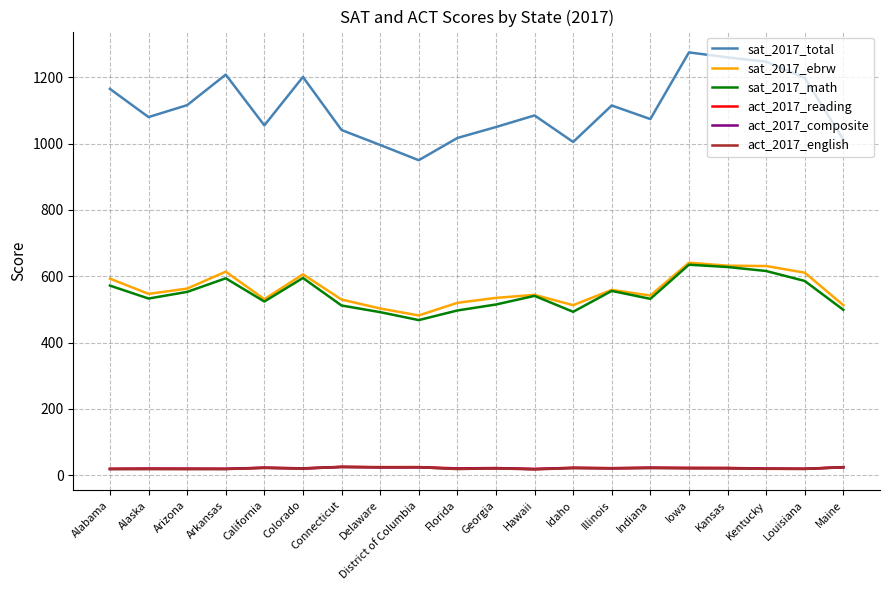

What is the highest value of the sat_2017_total series?

1275.0